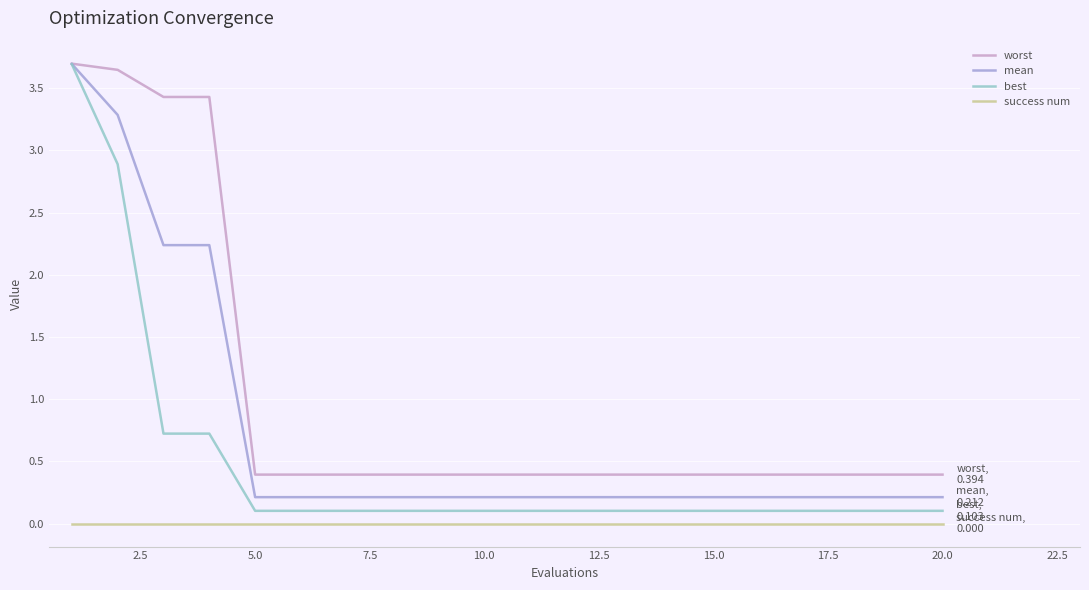

True or false: success num and worst intersect in this chart.

False